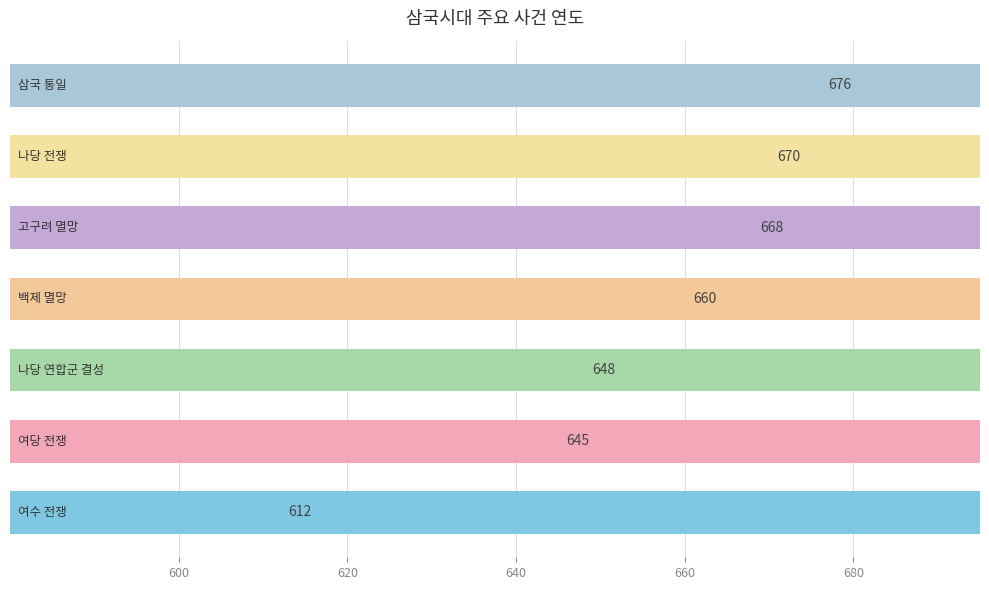

How many data points are less than 660?

3